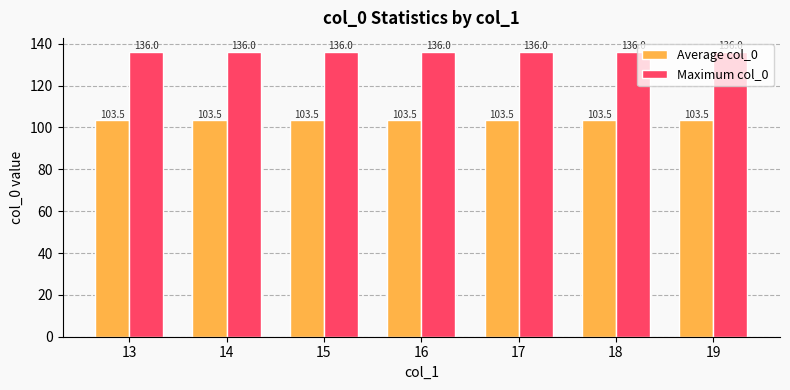

Which series has the largest total across all categories?

Maximum col_0